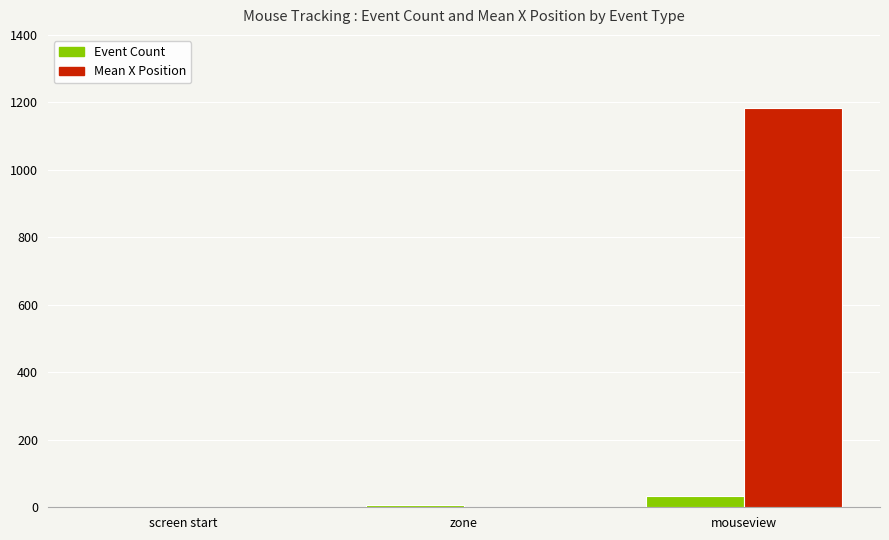

How many groups of bars are there?

3